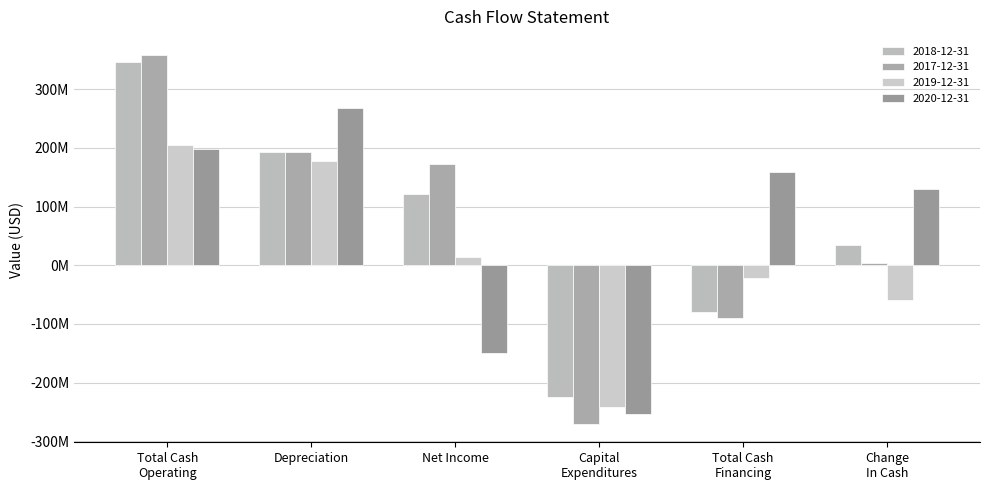

What is the sum of the 2018-12-31 values at Capital
Expenditures and Total Cash
Financing?

-303200000